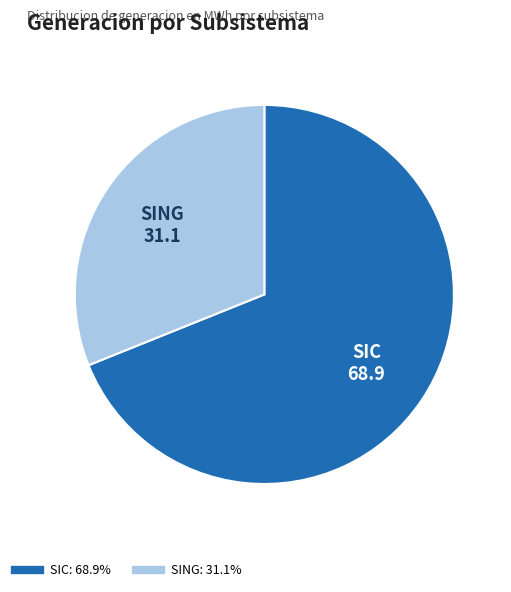

The SIC slice represents 69% of the pie. True or false?

True